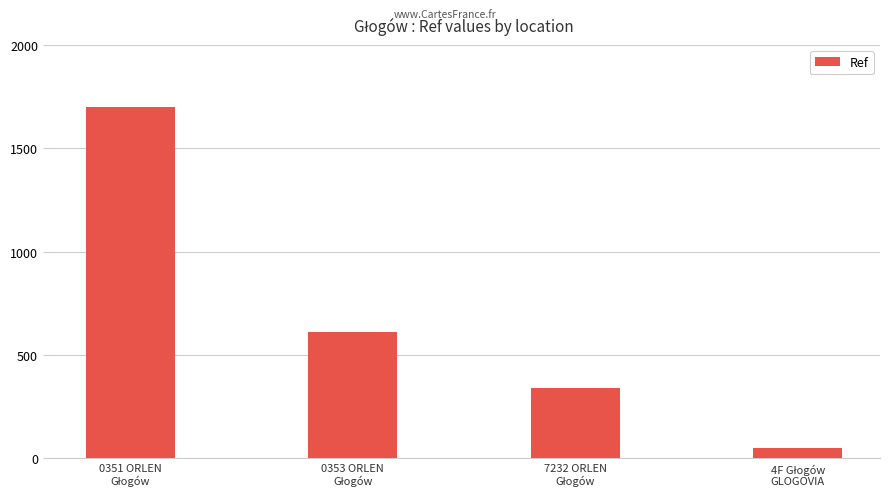

What is the value of the 2nd bar from the left?

609